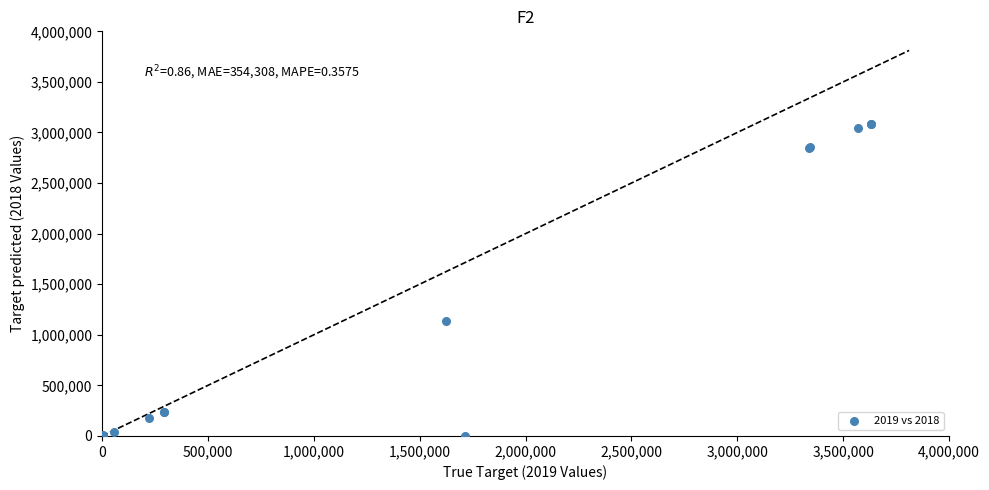

What Y value in the scatter plot is closest to 1543644?

1136501